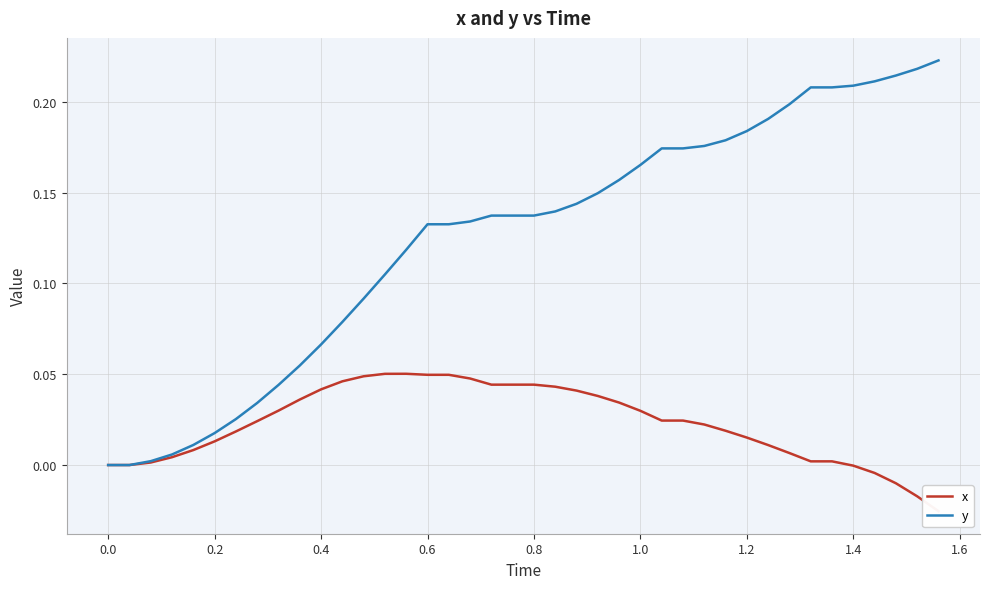

Reading left to right, transcribe all the data shown in this chart.

x: 0.0	0.0	0.0	0.0	0.0	0.0	0.0	0.0	0.0	0.0	0.0	0.0	0.0	0.1	0.1	0.0	0.0	0.0	0.0	0.0	0.0	0.0	0.0	0.0	0.0	0.0	0.0	0.0	0.0	0.0	0.0	0.0	0.0	0.0	0.0	-0.0	-0.0	-0.0	-0.0	-0.0
y: 0.0	0.0	0.0	0.0	0.0	0.0	0.0	0.0	0.0	0.1	0.1	0.1	0.1	0.1	0.1	0.1	0.1	0.1	0.1	0.1	0.1	0.1	0.1	0.1	0.2	0.2	0.2	0.2	0.2	0.2	0.2	0.2	0.2	0.2	0.2	0.2	0.2	0.2	0.2	0.2